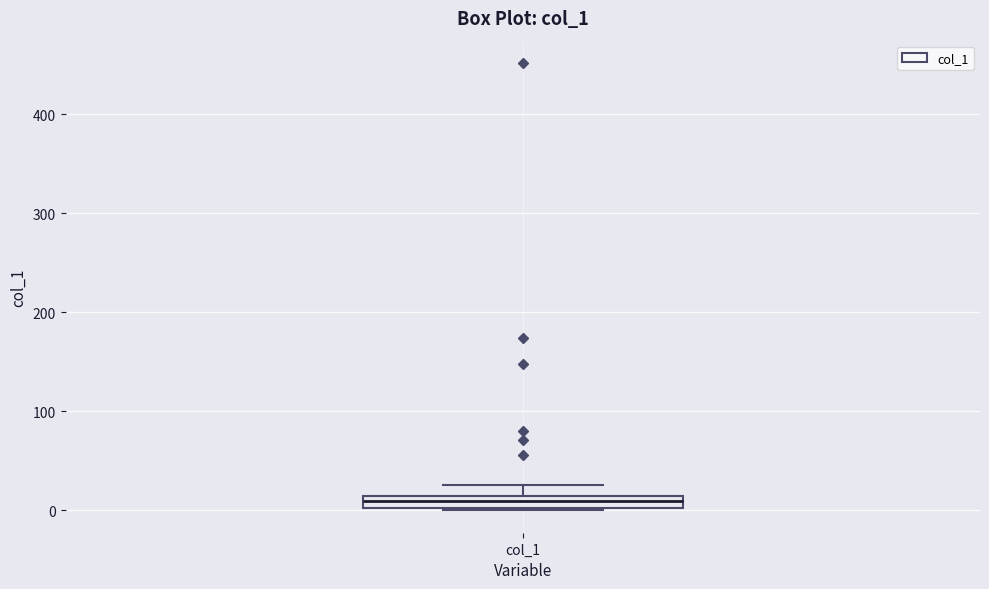

Where is the upper edge of the box for col_1 on the y-axis? The values are not printed on the chart, so give them approximately, as read against the axis.

10